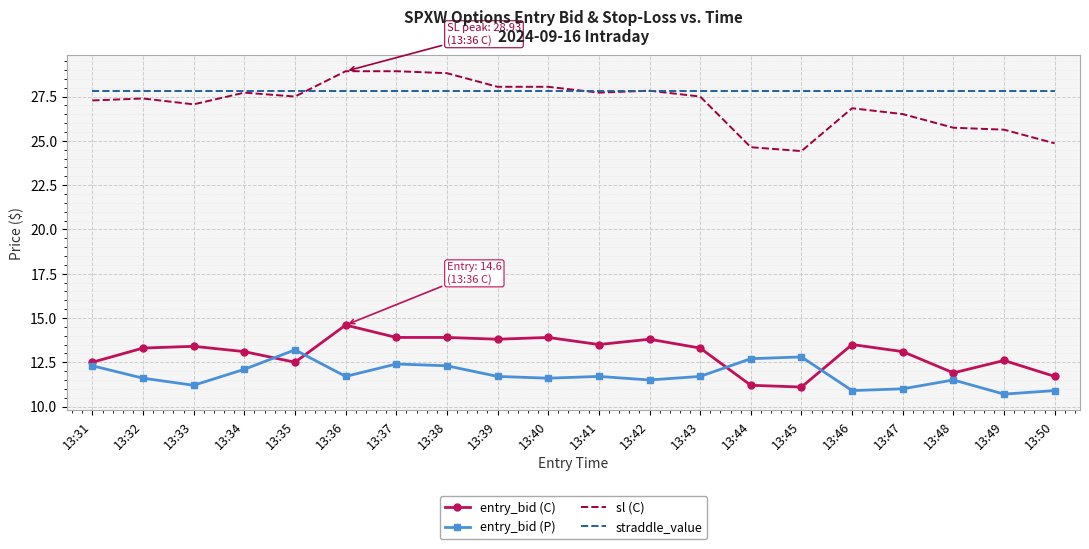

True or false: entry_bid (C) and entry_bid (P) intersect in this chart.

True